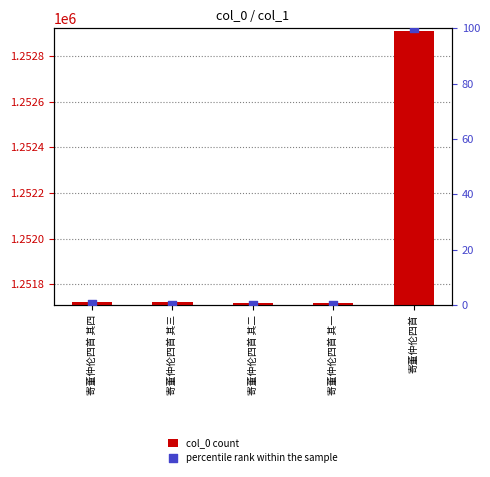

At which category is the sum across all series the highest?

寄董仲伦四首